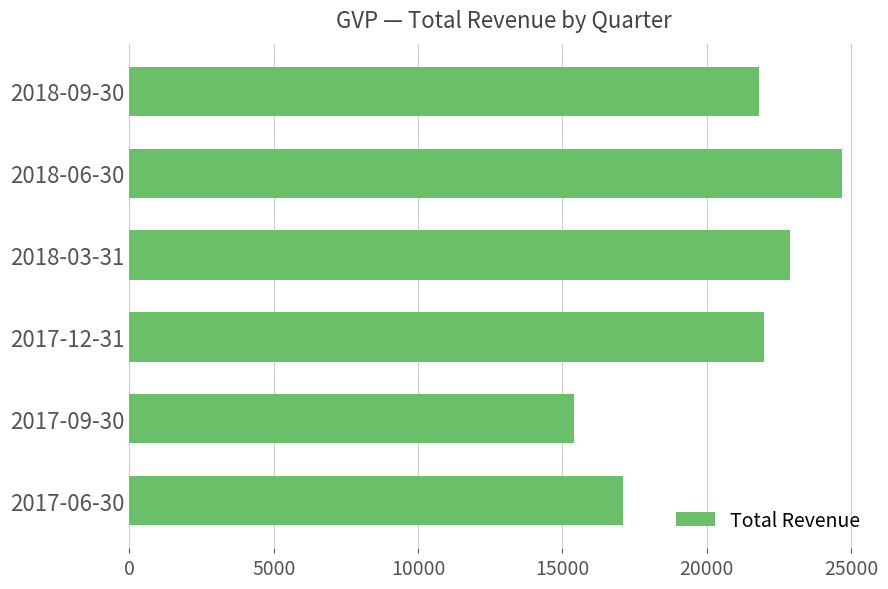

Which label corresponds to the largest value in the chart?

2018-06-30